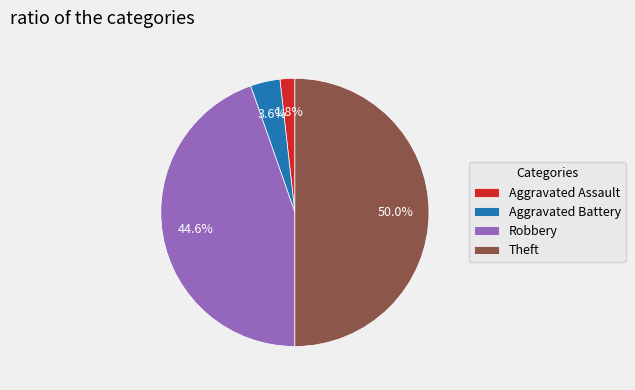

To the nearest percent, what is the combined percentage of Theft and Aggravated Assault?

52%